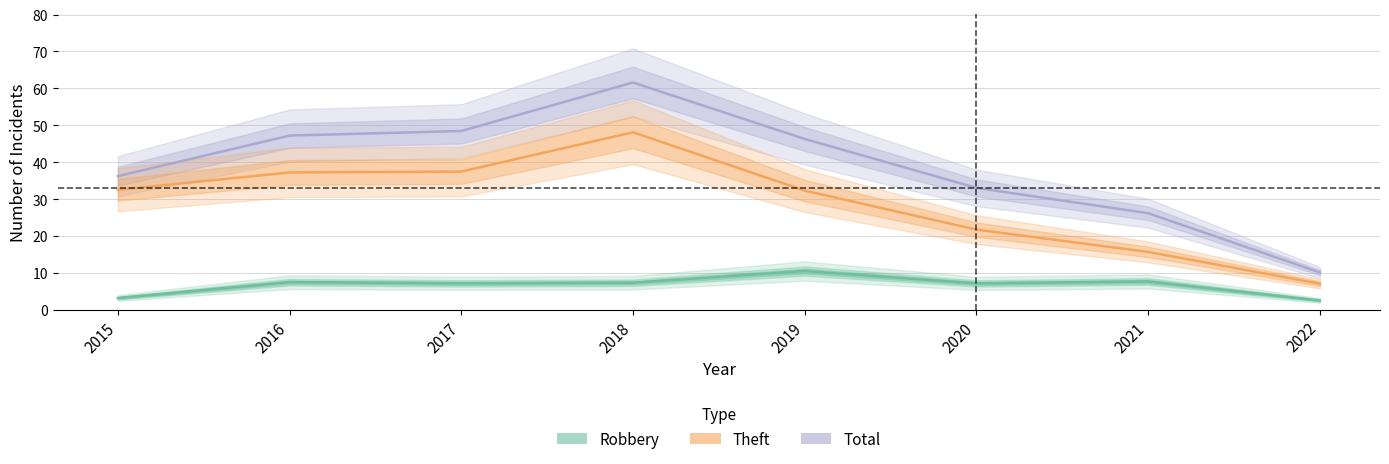

True or false: Robbery and Total cross at least once.

False